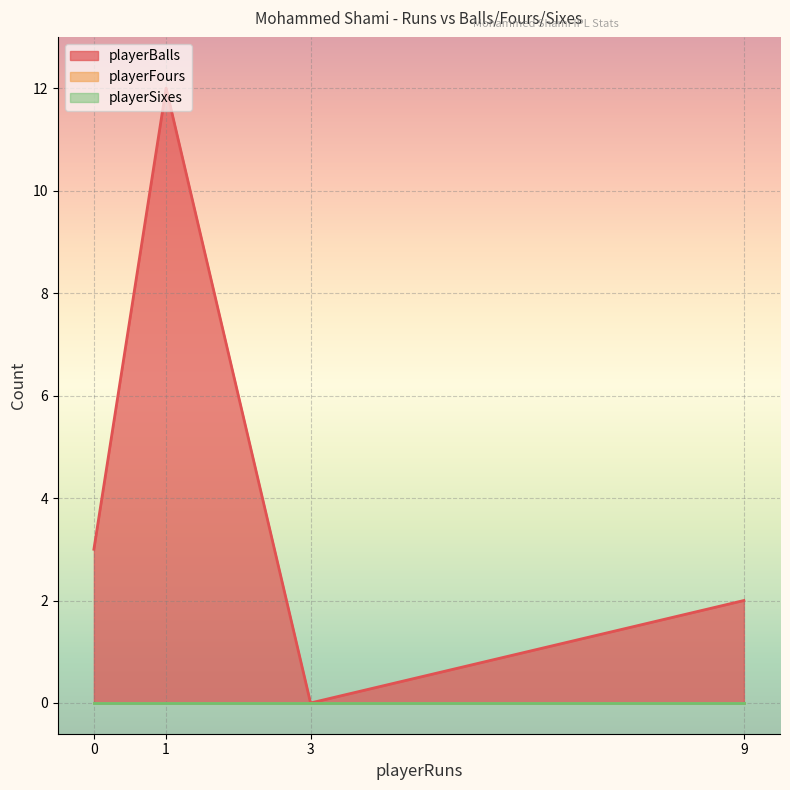

What is the difference between the second highest and minimum values in the playerBalls series?

3